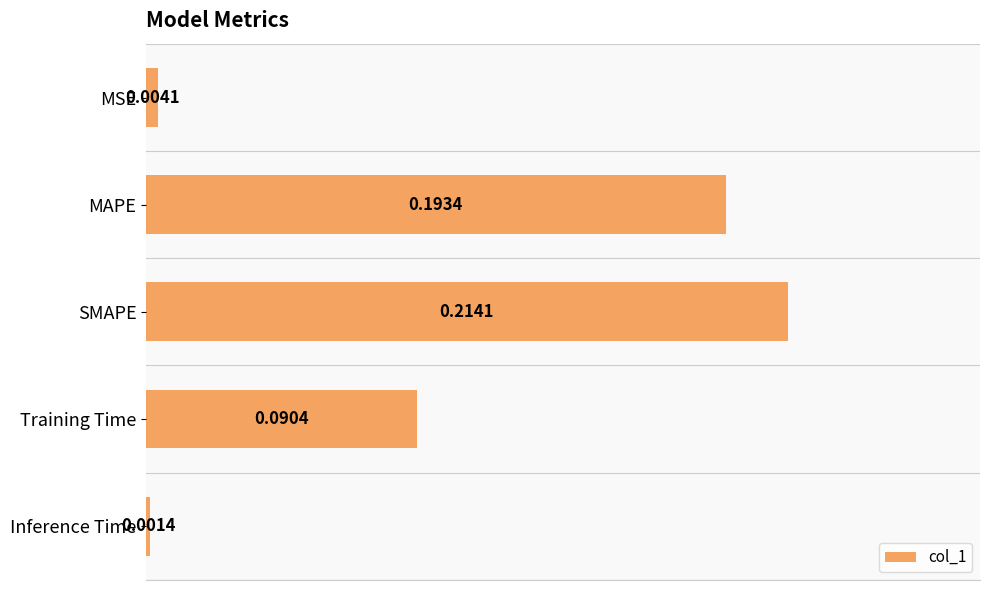

At which category does the chart reach its minimum across all series?

Inference Time